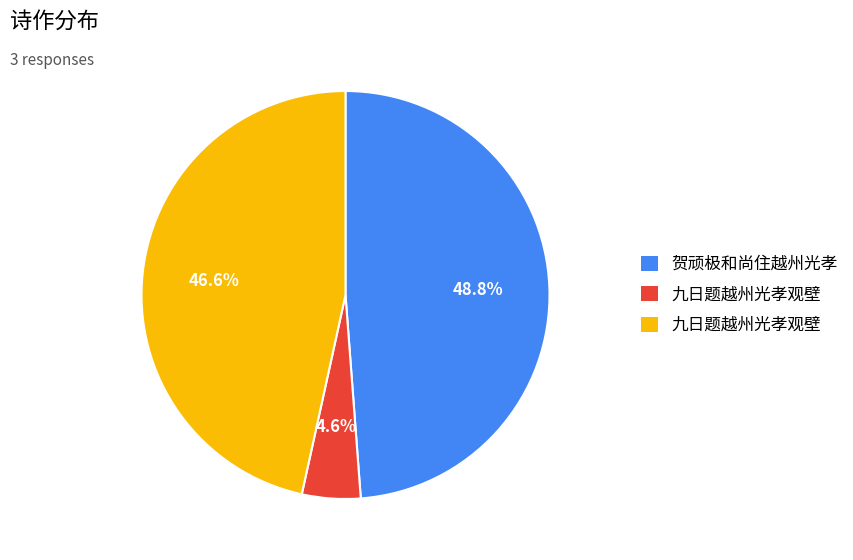

Is there any slice that represents more than half of the pie?

No